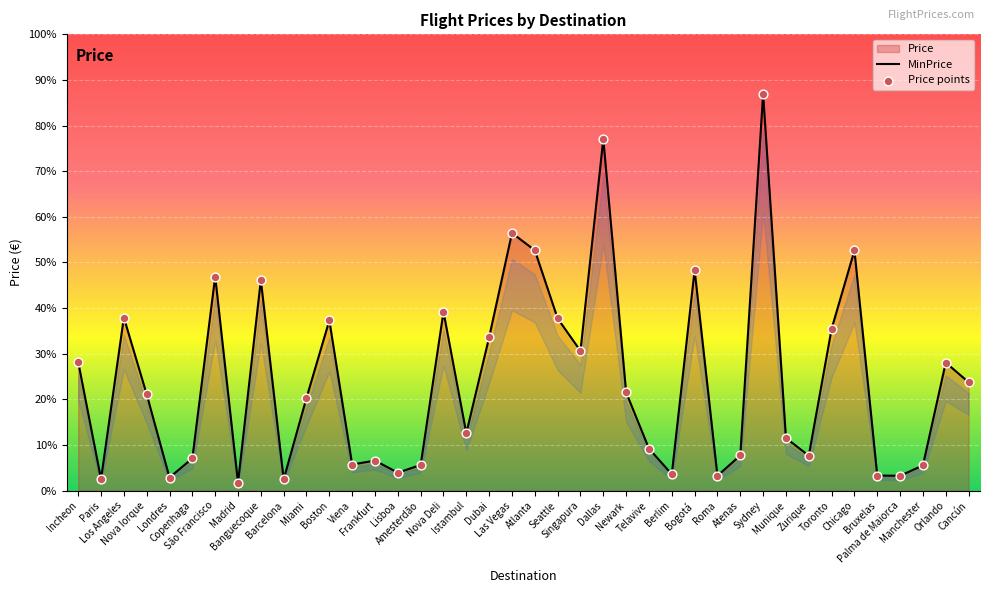

Which series contains the lowest Y value?

Price